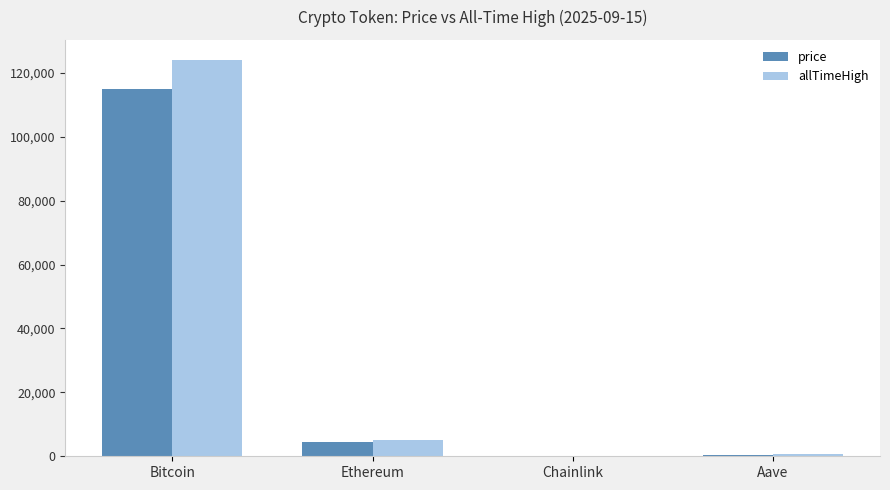

Is the value of allTimeHigh at Aave greater than the value of price at Bitcoin?

No